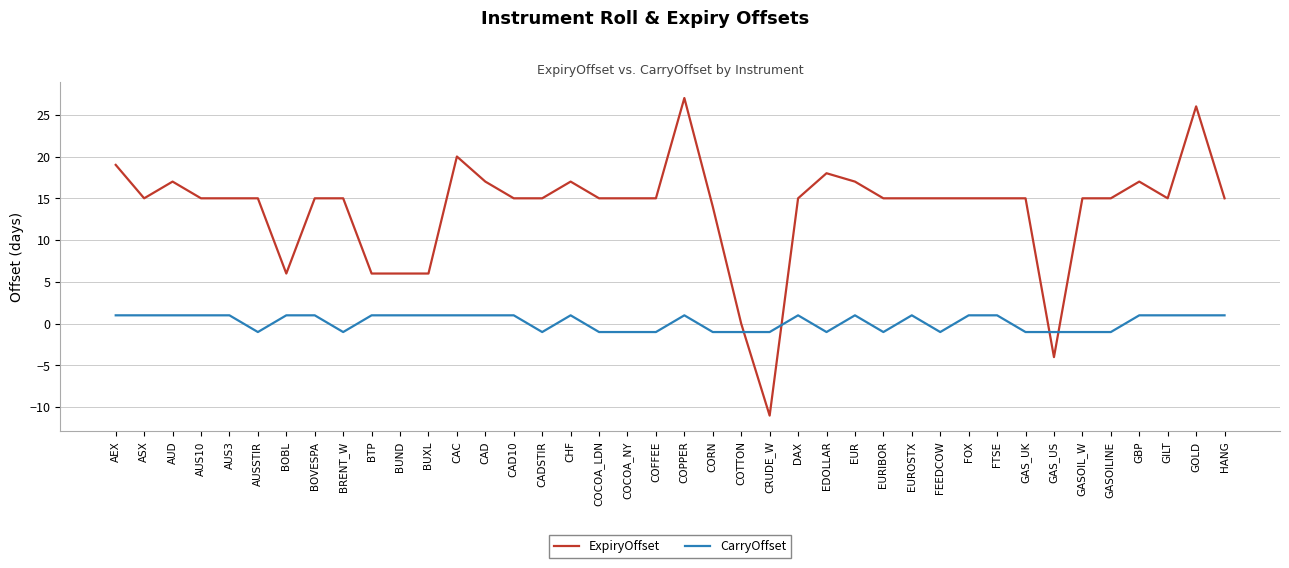

What is the difference between the maximum and second lowest values in the CarryOffset series?

2